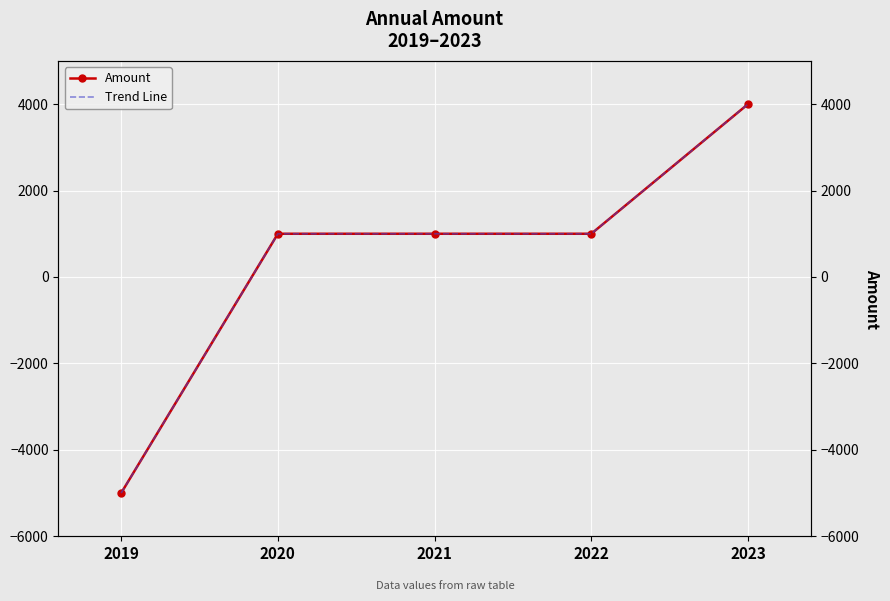

At which label does Trend Line first exceed 1000?

2023